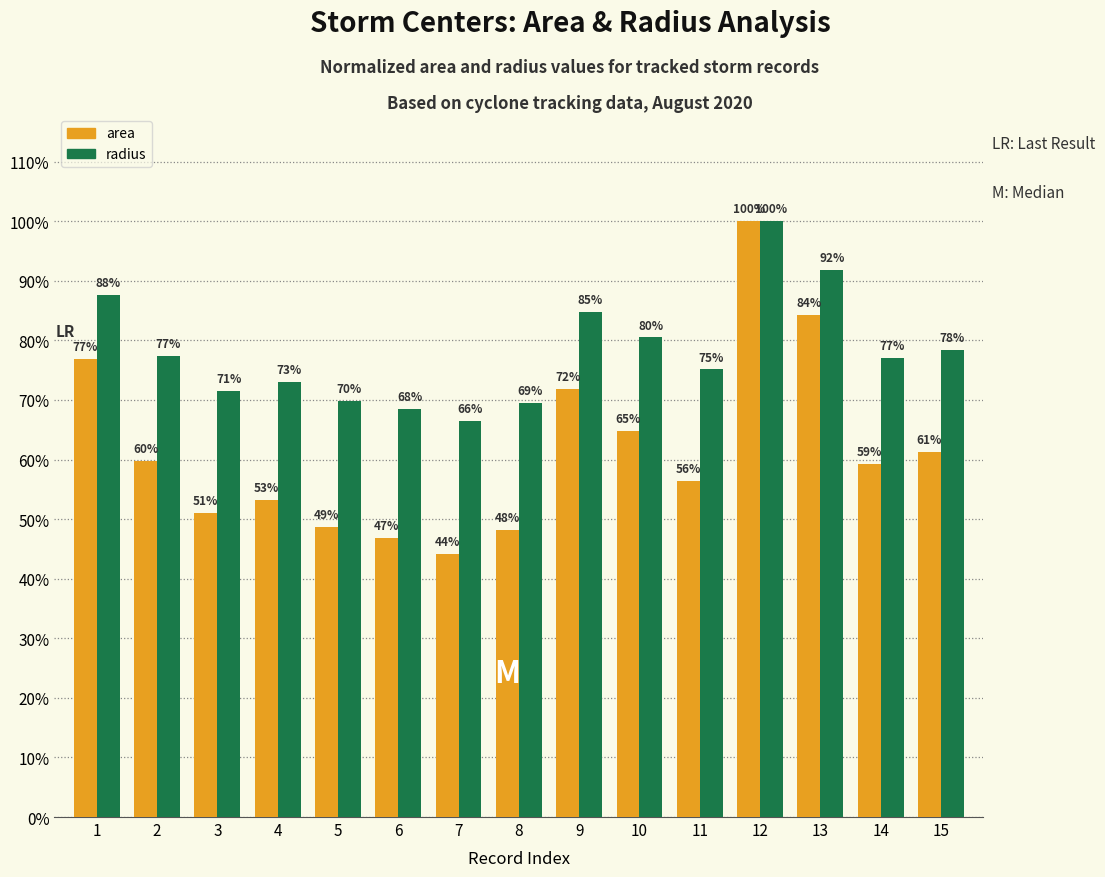

What is the difference between the maximum and minimum values in the area series?

0.6